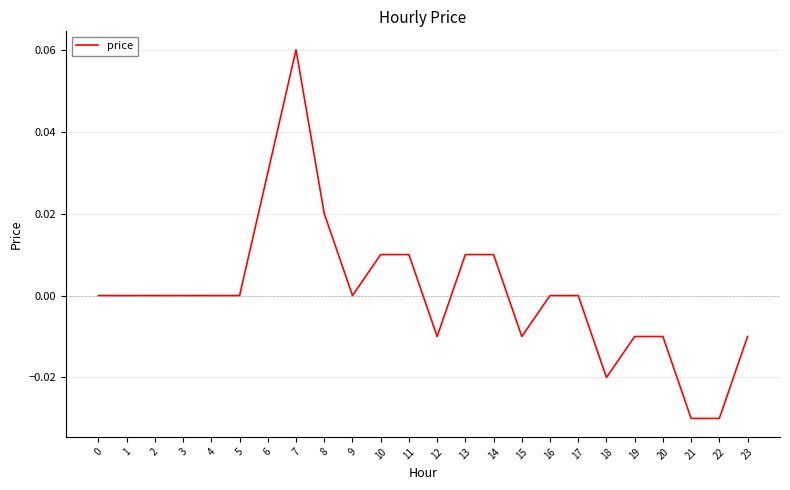

The value at 10 is 0.0. True or false?

True